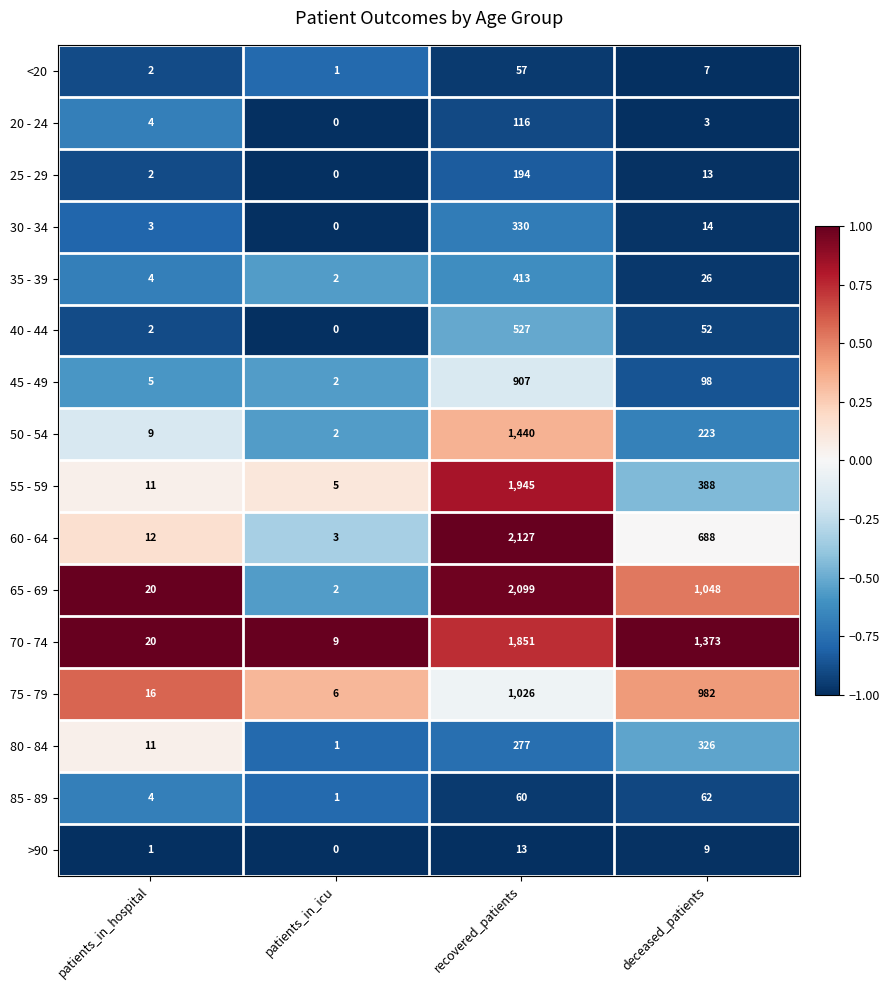

At how many categories does at least one series exceed 0?

4